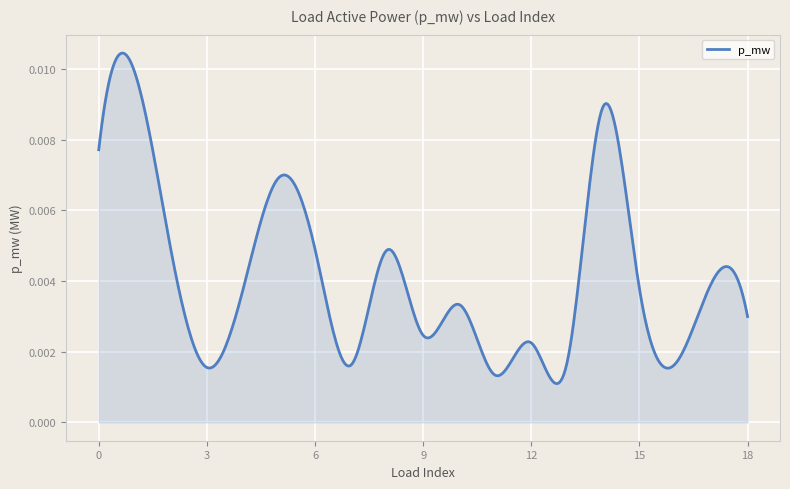

Rank the categories by value from lowest to highest.

11, 3, 7, 16, 13, 12, 9, 18, 10, 4, 15, 17, 8, 2, 6, 5, 0, 14, 1